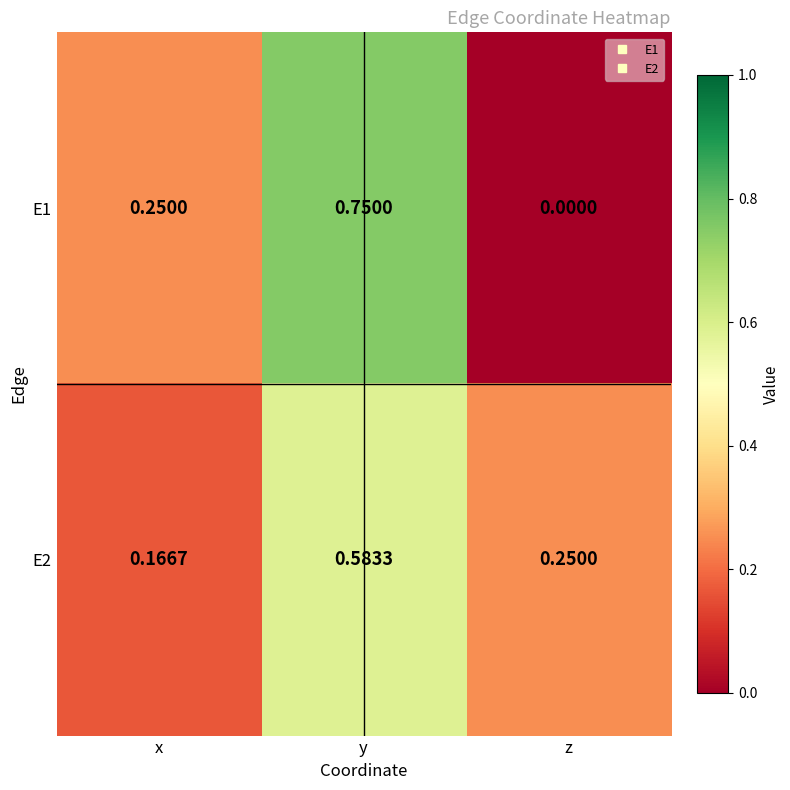

Rank the categories by E1 value from lowest to highest.

z, x, y